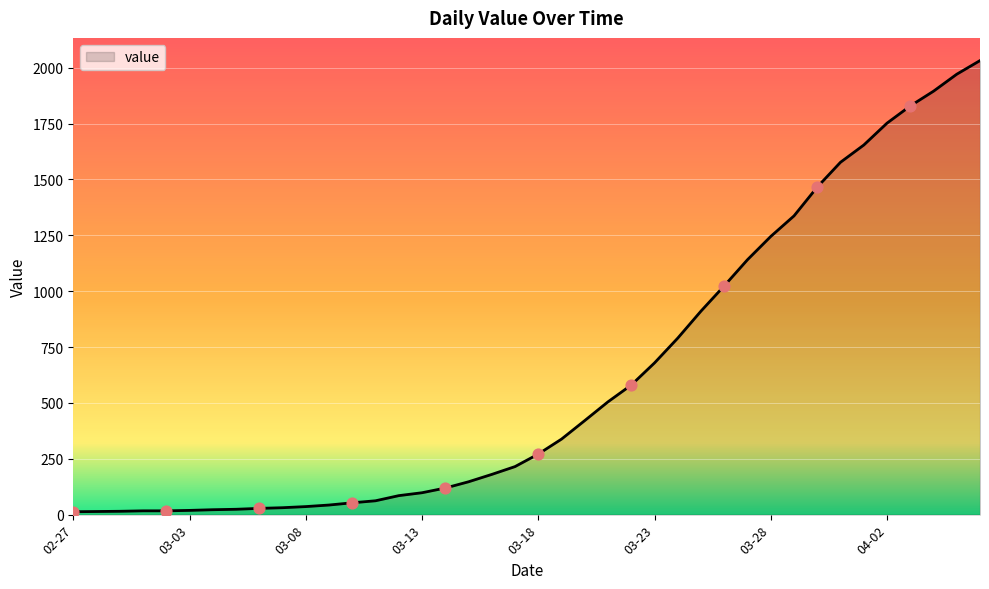

What is the maximum value shown in the chart?

2032